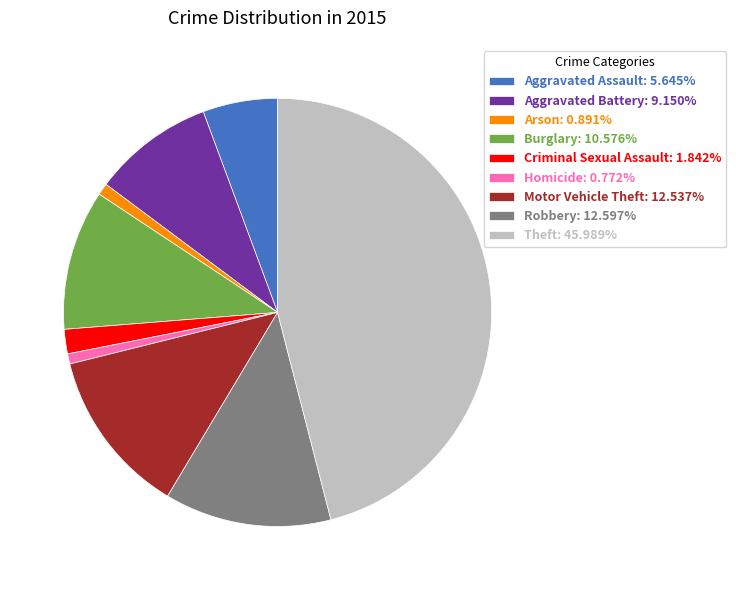

Count the number of slices in the pie.

9